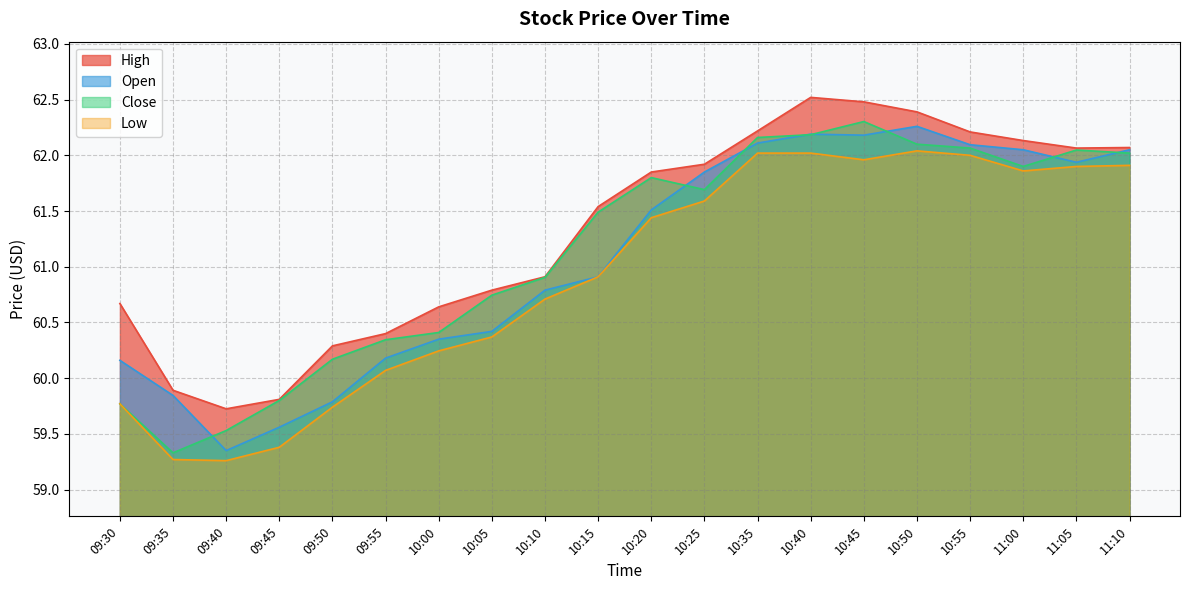

The Open series shows 30.6 at 10:10. True or false?

False